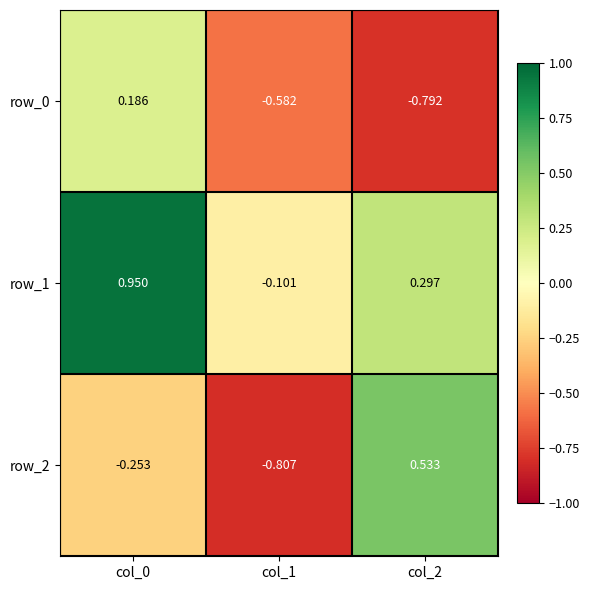

How many series are shown in this chart?

3